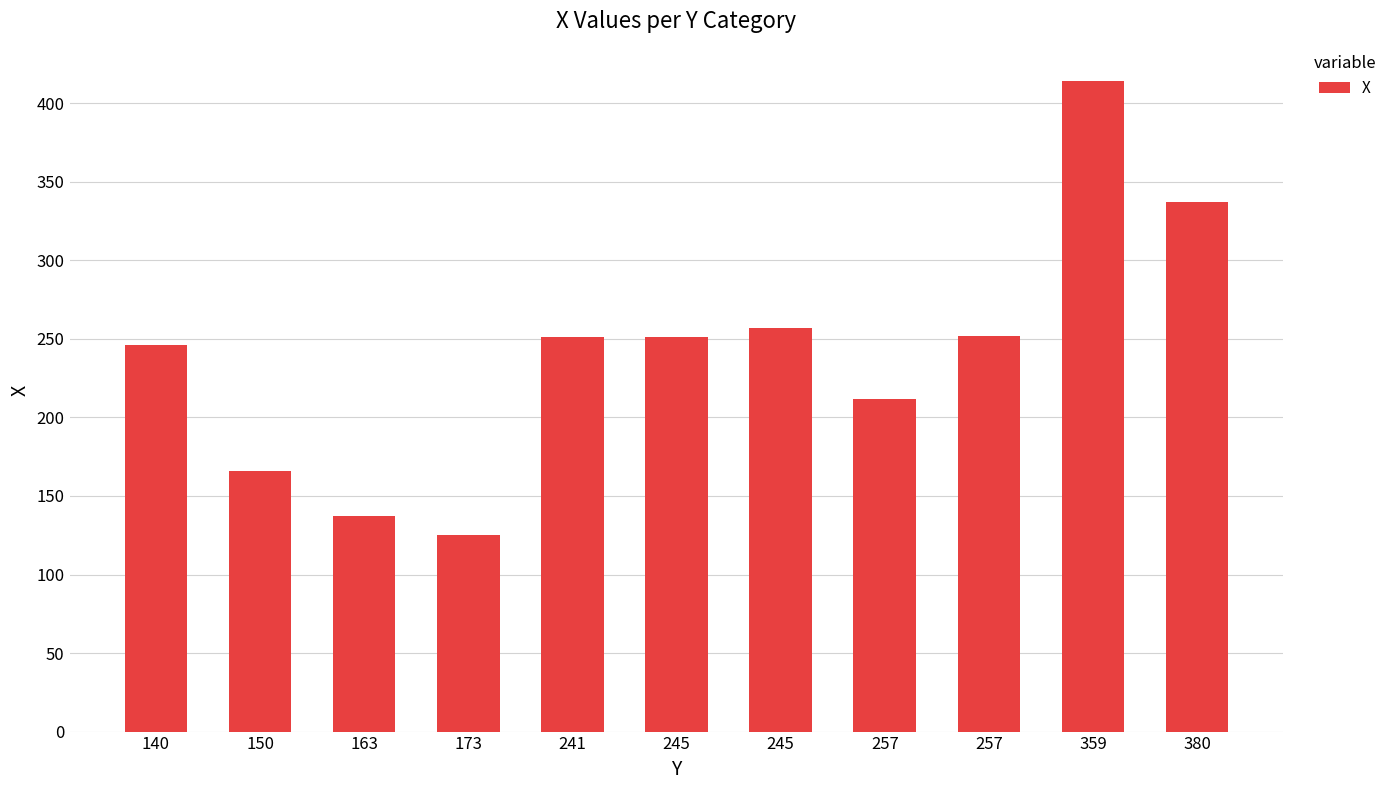

How many data points are less than 251?

5